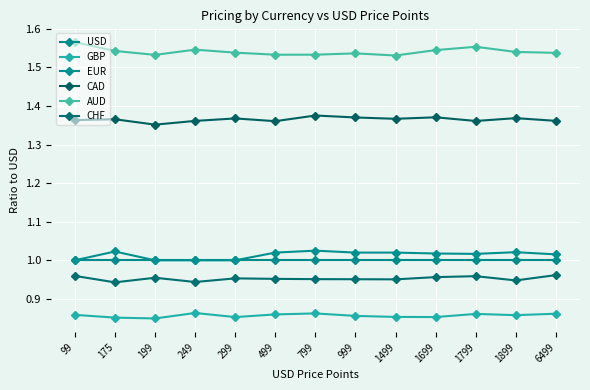

True or false: CHF and AUD cross at least once.

False